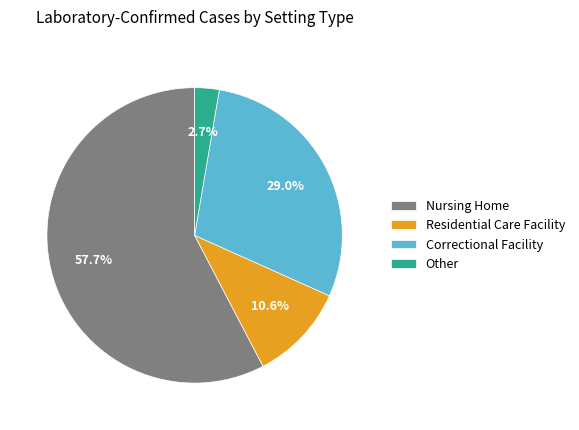

Rank the categories by value from lowest to highest.

Other, Residential Care Facility, Correctional Facility, Nursing Home